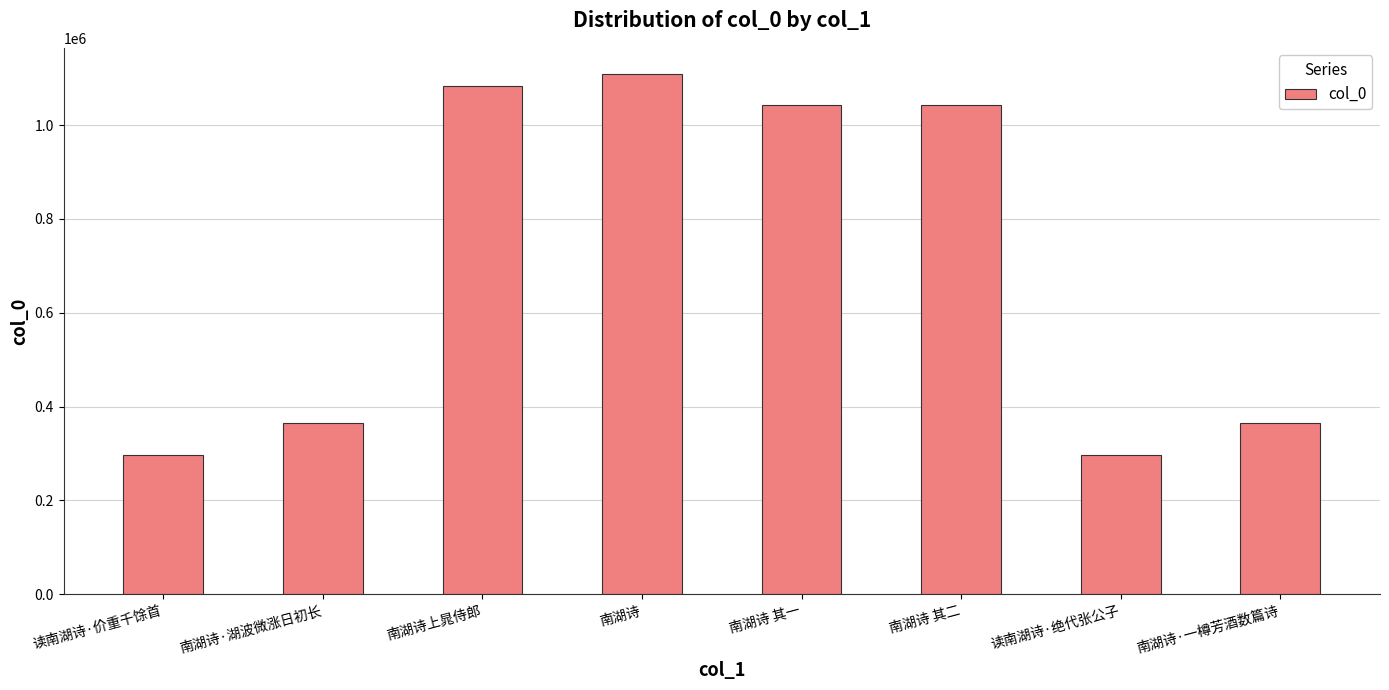

What is the greatest value displayed?

1109308